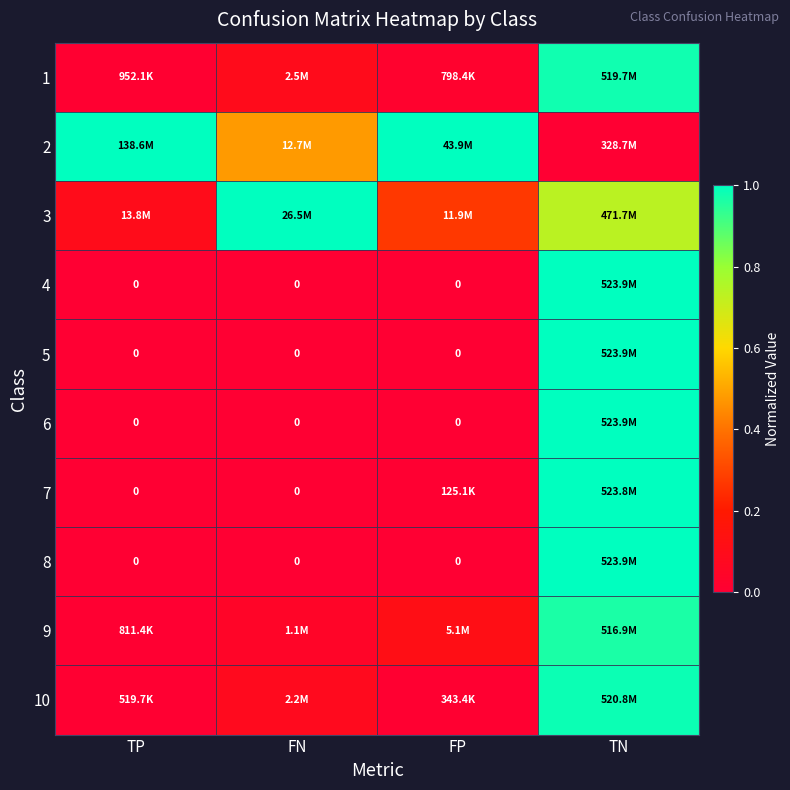

What is the difference between the highest and lowest values at TP?

1.0